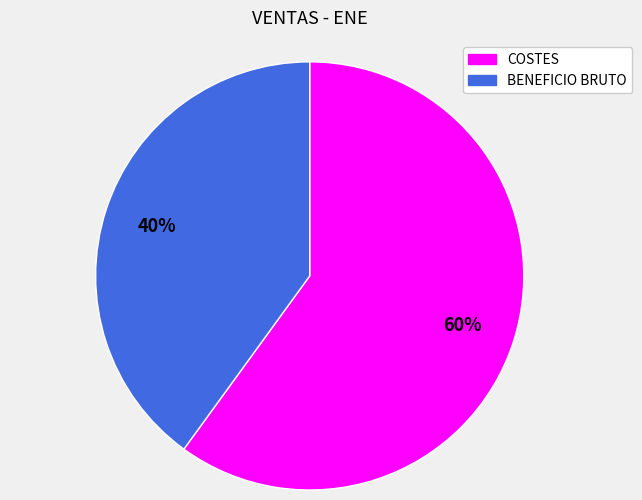

What percentage is the BENEFICIO BRUTO slice, to the nearest percent?

40%